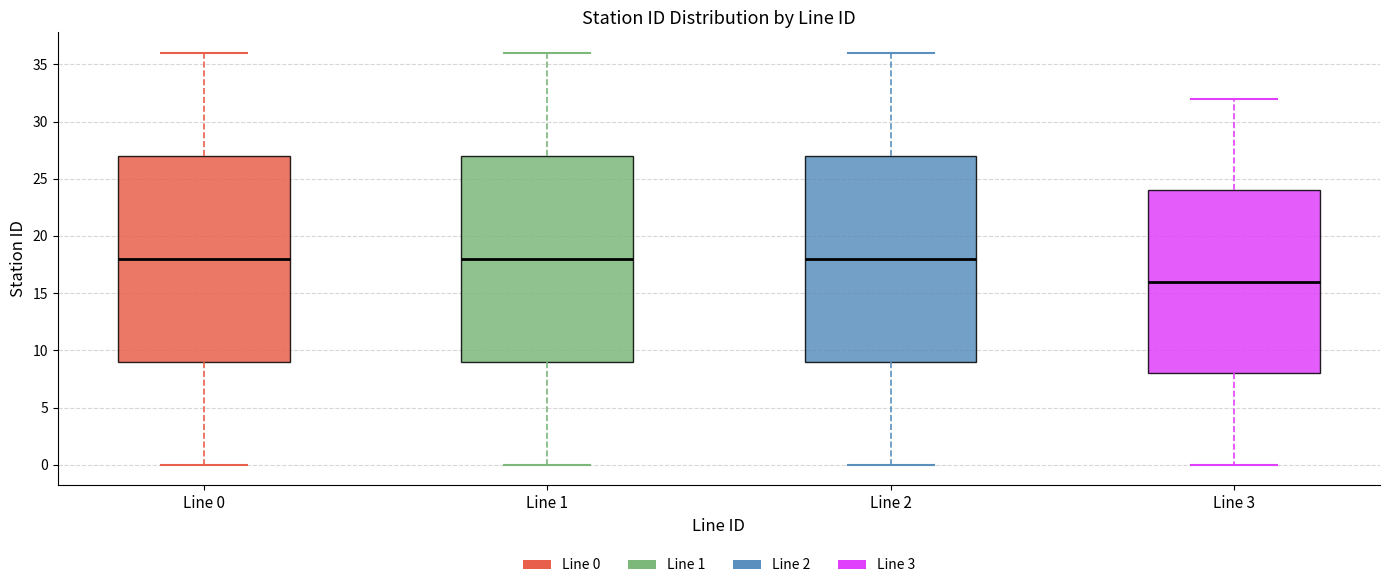

Reading left to right, read every box against the y-axis: the position of its median line, the range the box covers, and the ends of its whiskers. The values are not printed on the chart, so give them approximately, as read against the axis.

Line 0: median 18, box 9 to 27, whiskers 0 to 36
Line 1: median 18, box 9 to 27, whiskers 0 to 36
Line 2: median 18, box 9 to 27, whiskers 0 to 36
Line 3: median 16, box 8 to 24, whiskers 0 to 32